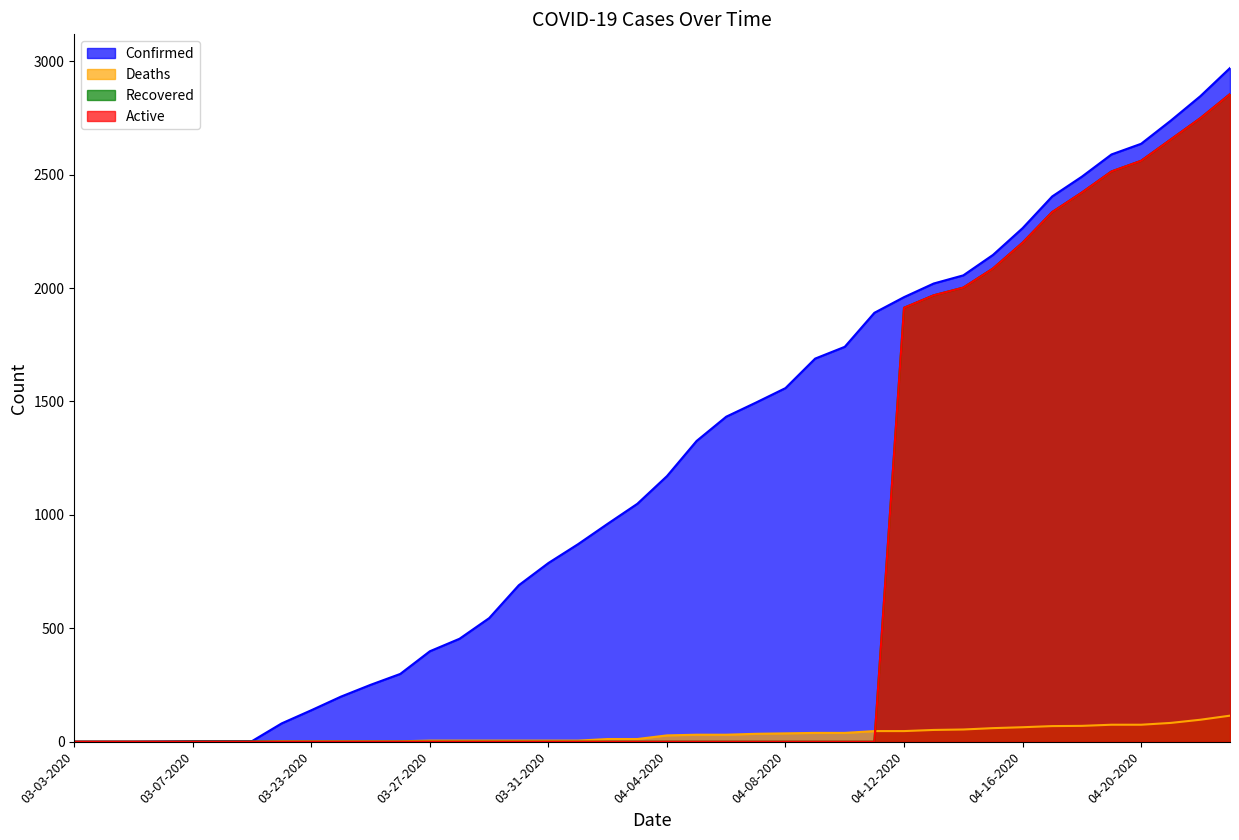

What is the sum of the Active values at 04-20-2020 and 04-14-2020?

4563